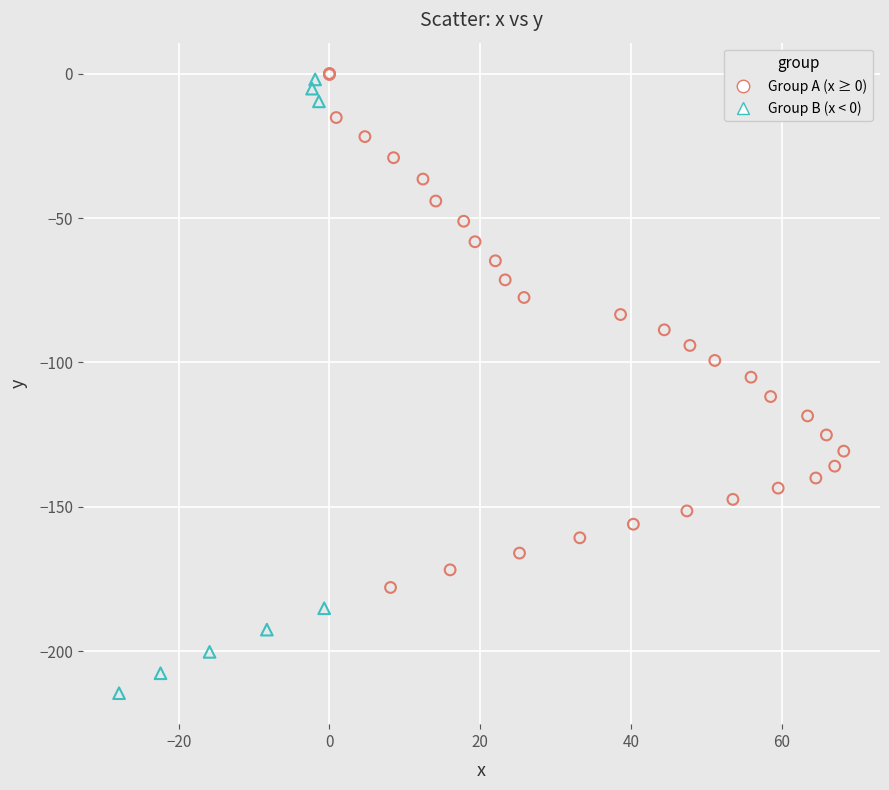

Which series has the largest Y range (max minus min)?

Group B (x < 0)